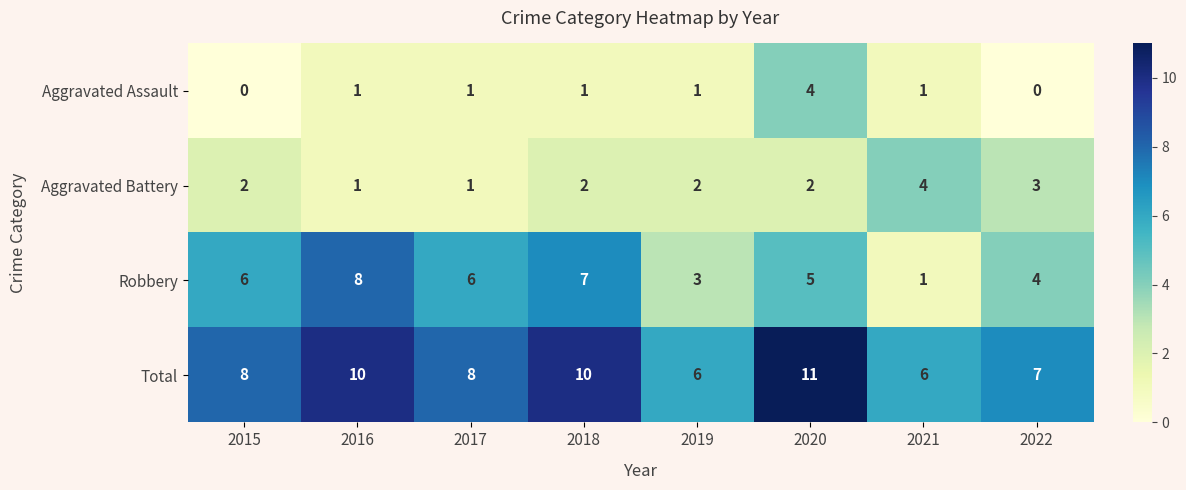

At which category is the sum across all series the highest?

2020